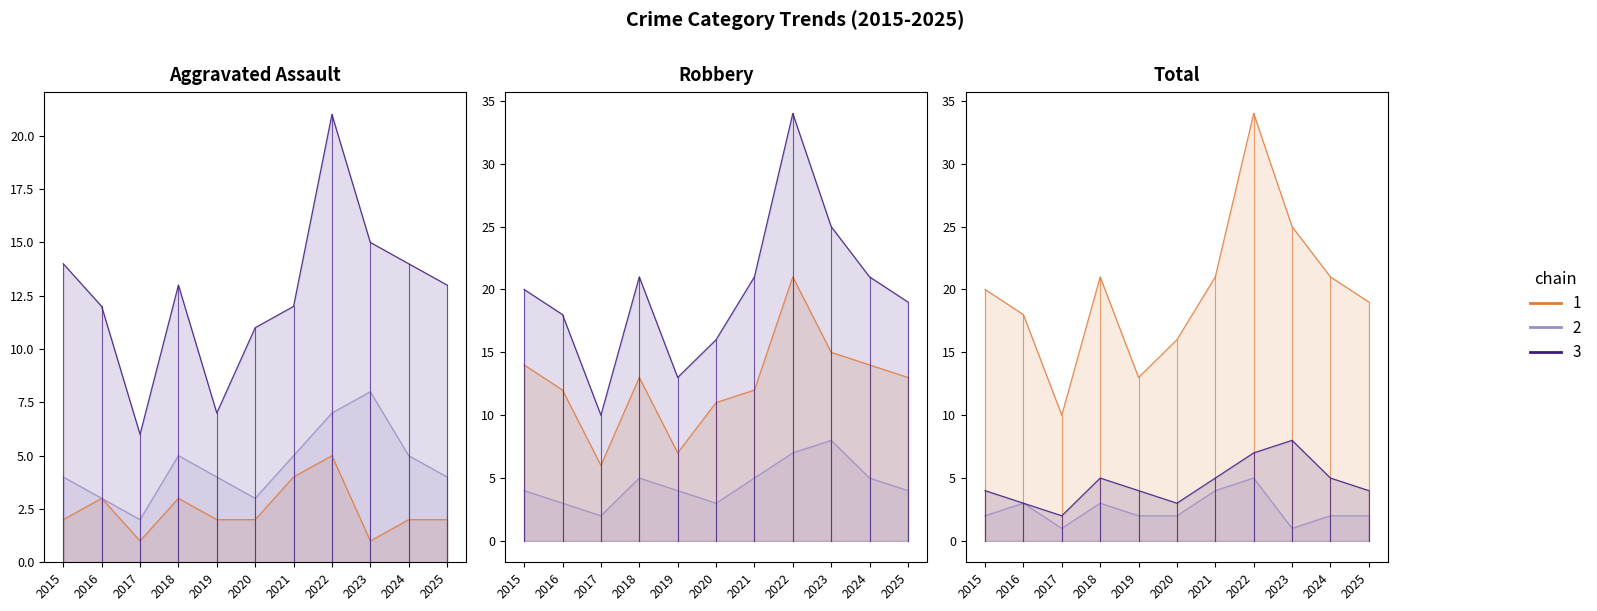

True or false: Aggravated Assault and Robbery cross at least once.

False